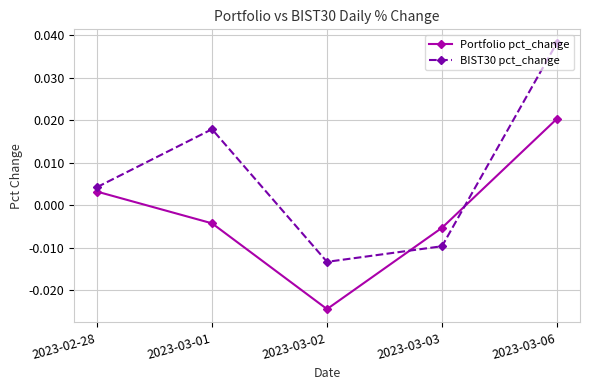

What is the label of the 1st point from the left?

2023-02-28